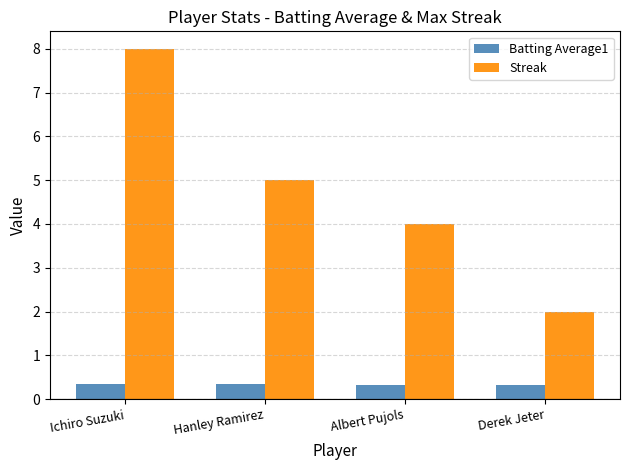

Is the value of Batting Average1 at Hanley Ramirez greater than the value of Streak at Ichiro Suzuki?

No